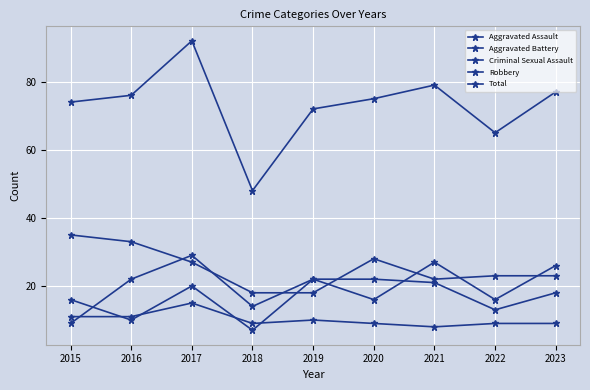

How many intersections are there between Criminal Sexual Assault and Aggravated Assault?

4